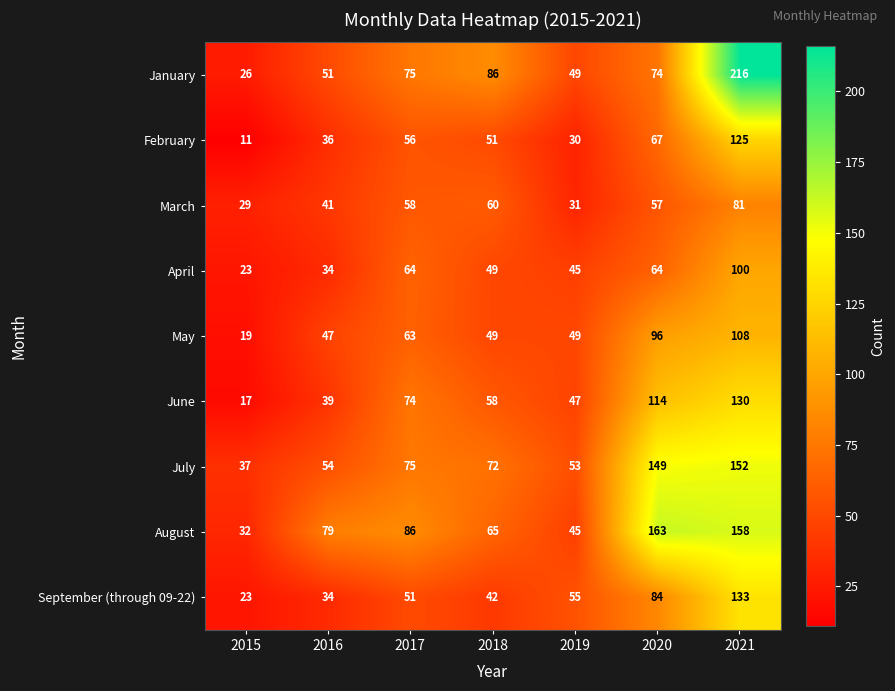

Which series has the largest range (max minus min)?

January